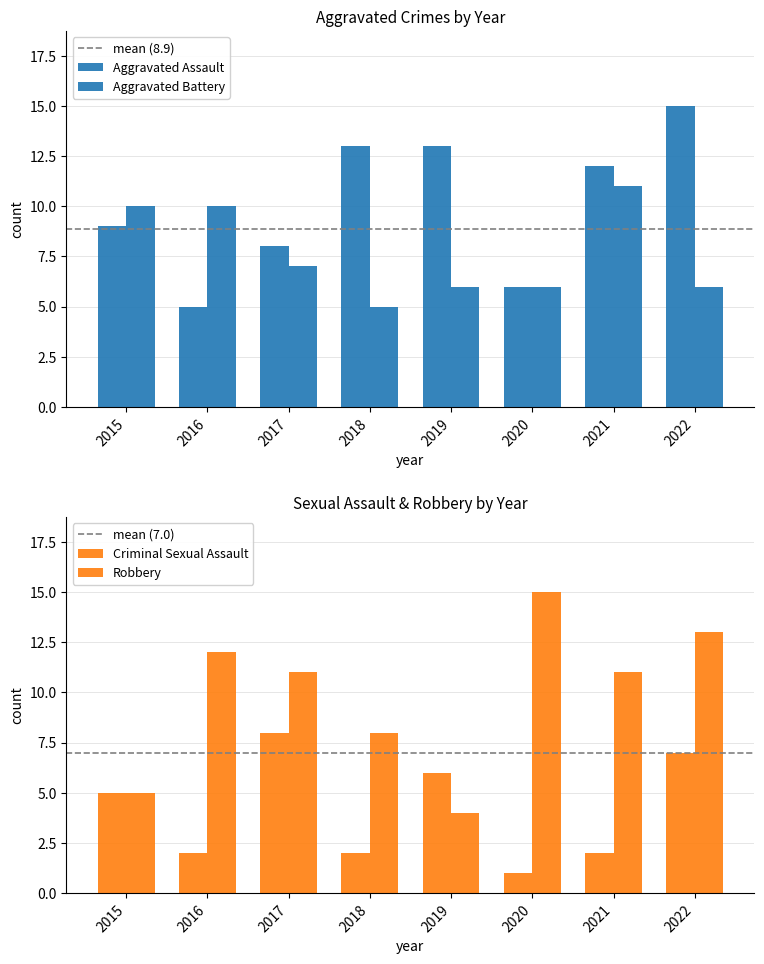

Count the Criminal Sexual Assault values in the range 2 to 7.

6